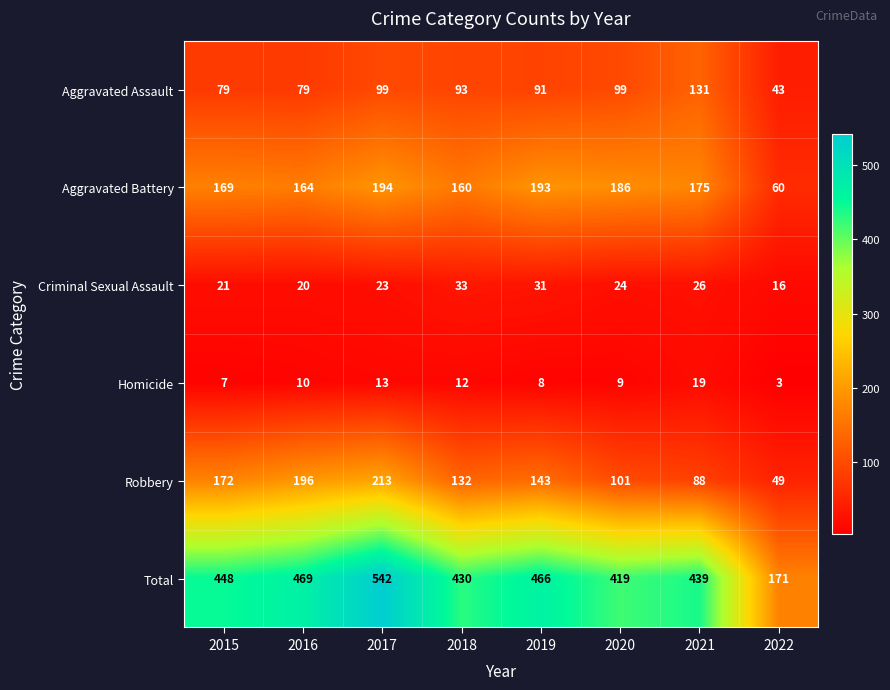

List the series in order of their peak value, lowest first.

Homicide, Criminal Sexual Assault, Aggravated Assault, Aggravated Battery, Robbery, Total